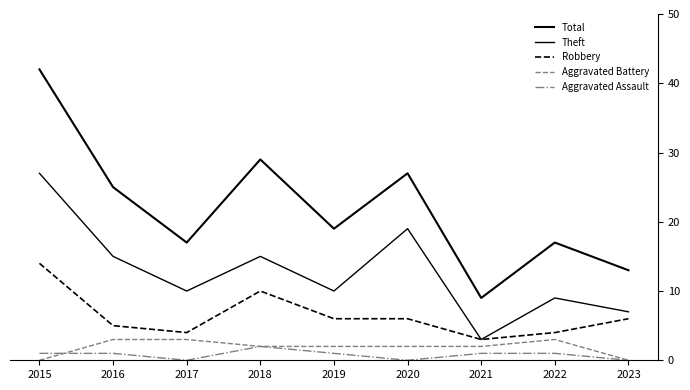

At 2022, list the series in order from largest to smallest.

Total, Theft, Robbery, Aggravated Battery, Aggravated Assault